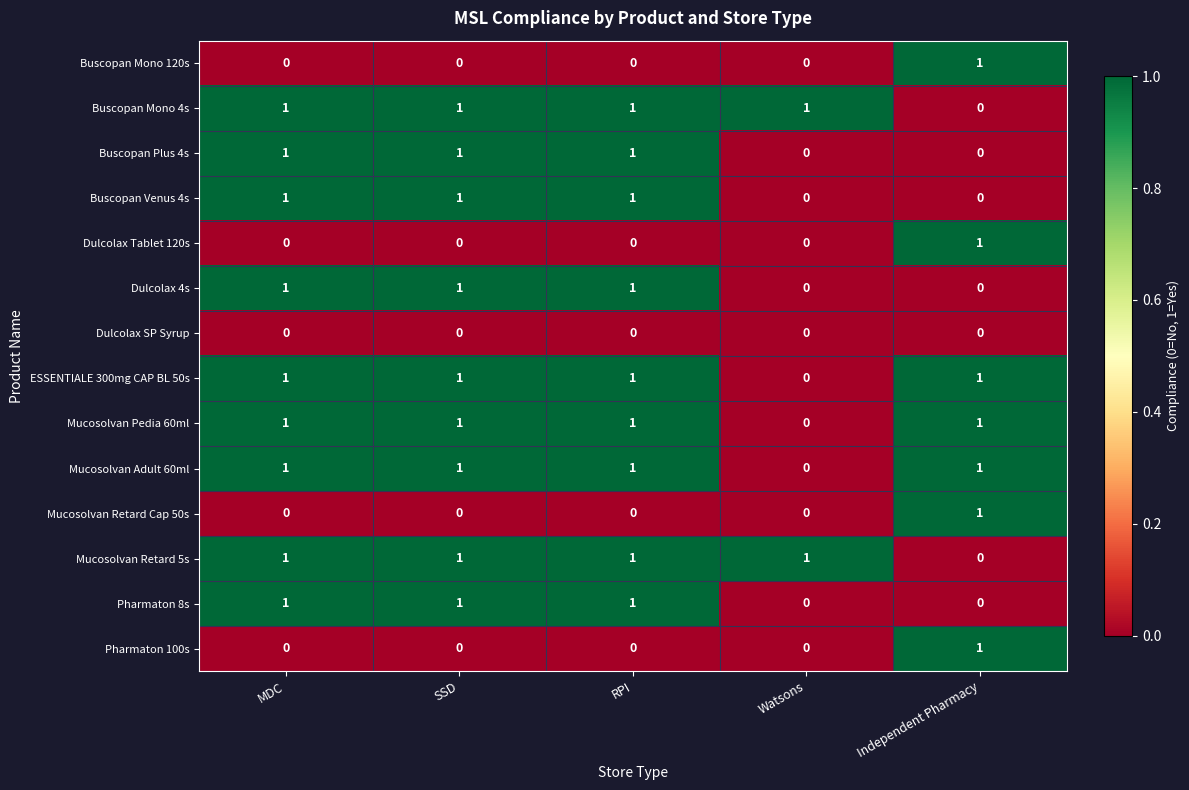

How many series are shown in this chart?

14